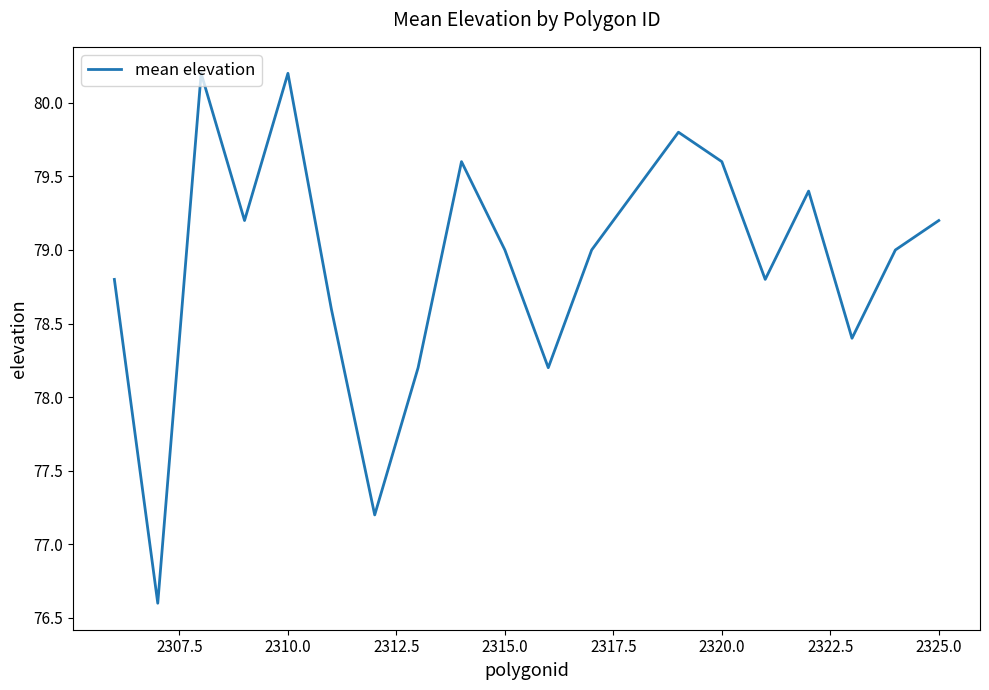

What is the difference between the maximum and minimum values?

3.6